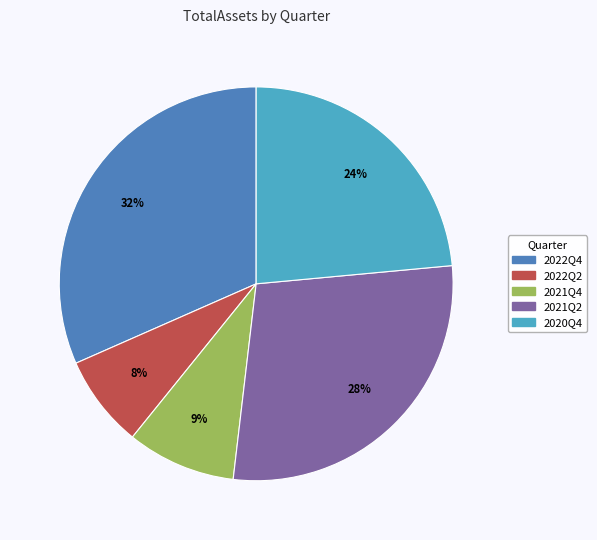

What percentage is the 2020Q4 slice, to the nearest percent?

24%